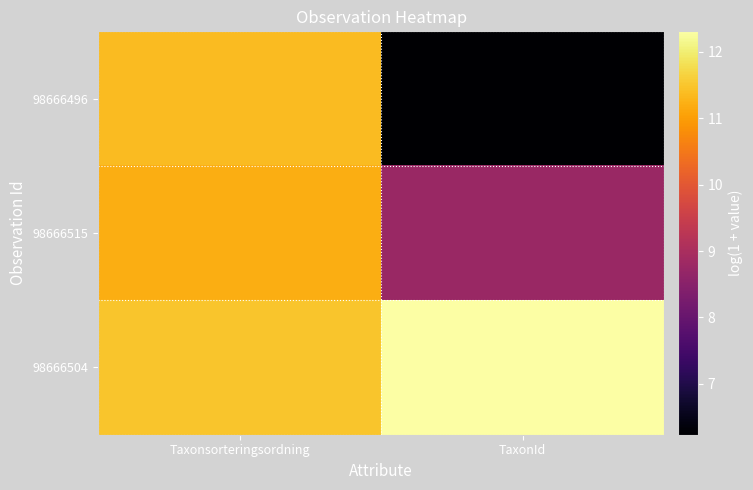

Reading left to right, transcribe all the data shown in this chart.

98666496: Taxonsorteringsordning=11.4	TaxonId=6.2
98666515: Taxonsorteringsordning=11.2	TaxonId=8.8
98666504: Taxonsorteringsordning=11.5	TaxonId=12.3